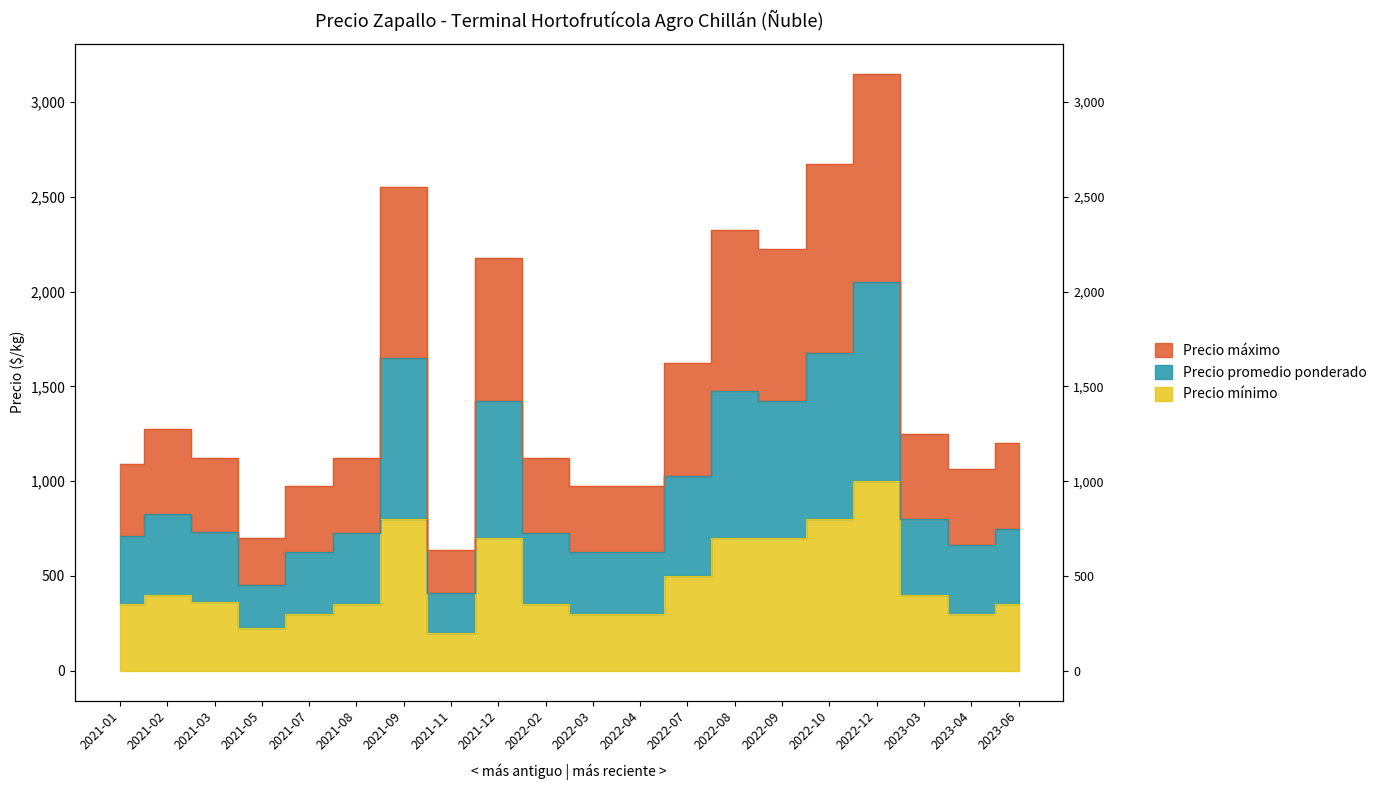

Between 2023-06 and 2021-03, which is larger?

2021-03